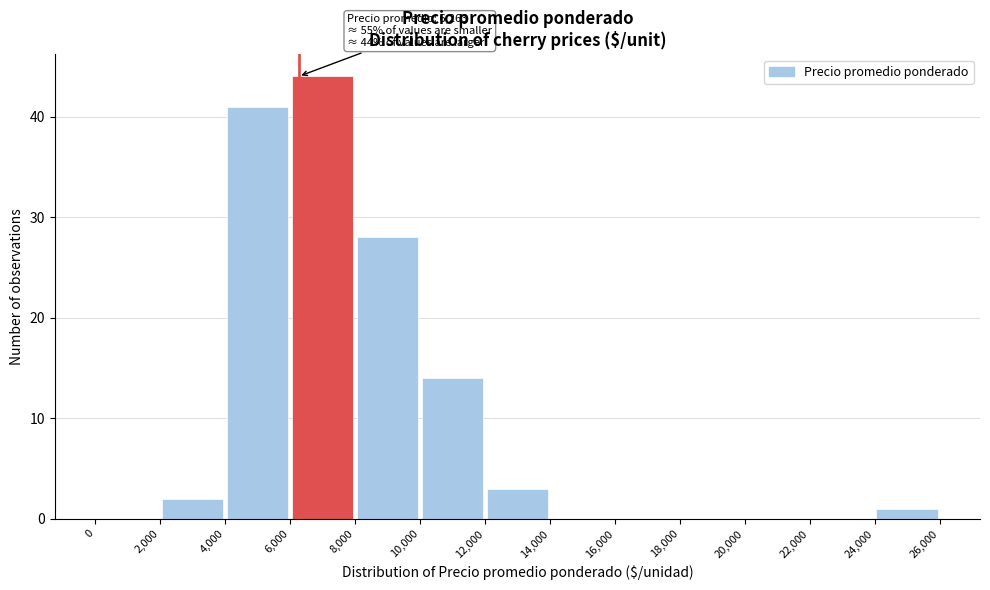

Which range on the x-axis has the tallest bar?

6,000 to 8,000